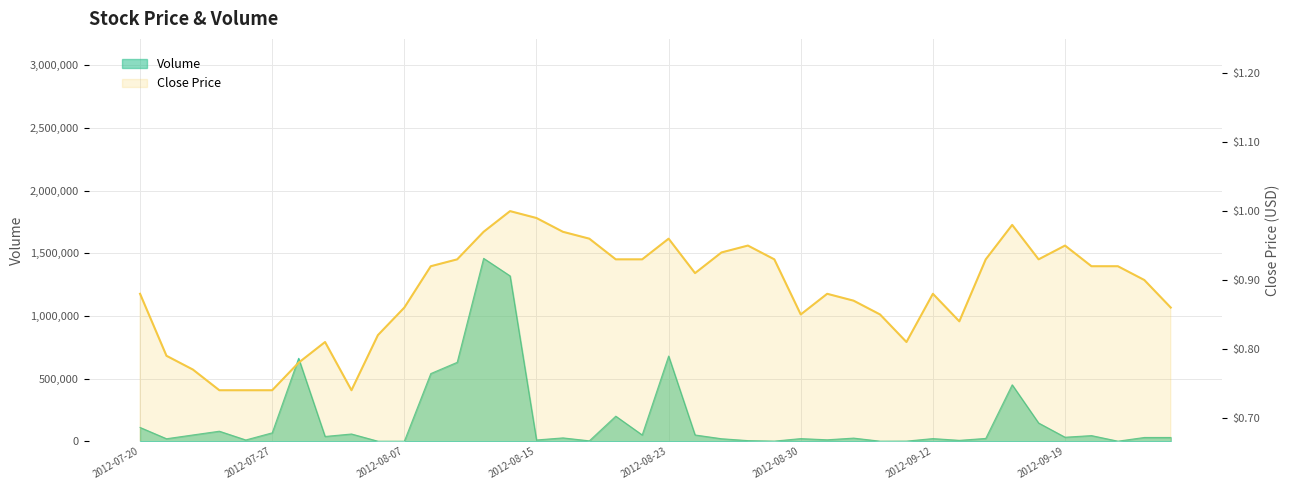

Is it true that the value at 32 is 0.6?

False